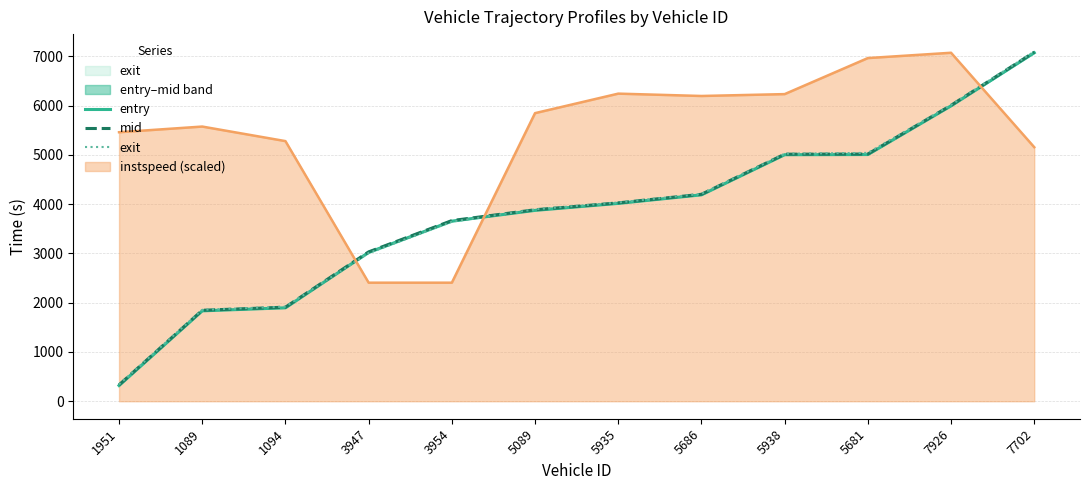

What is the difference between the maximum and minimum values in the mid series?

6754.1